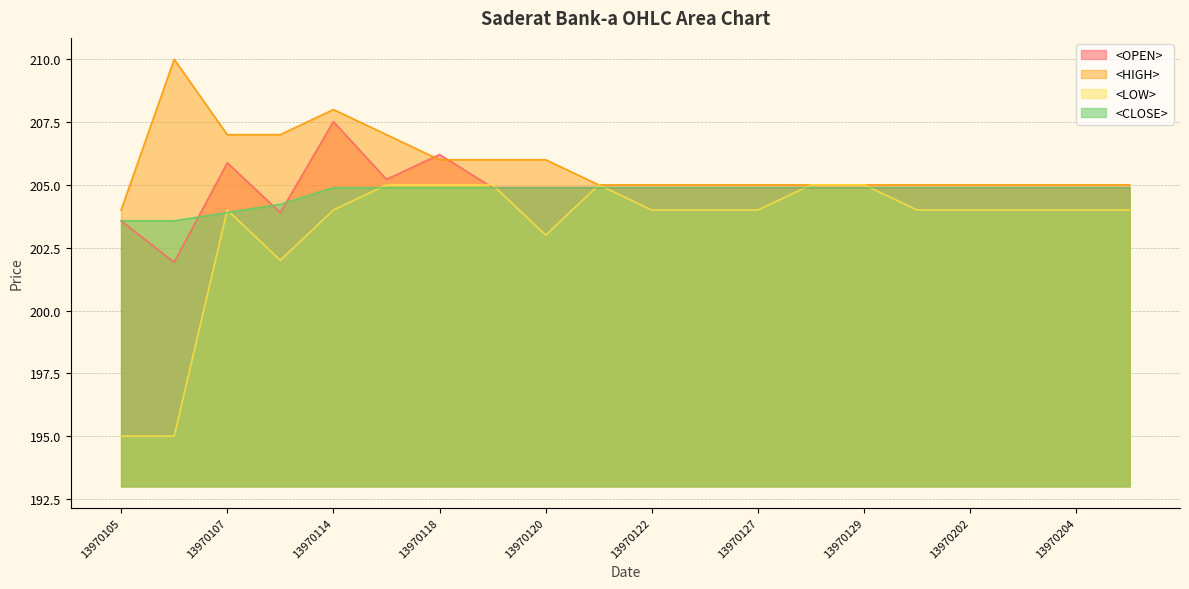

The <CLOSE> series shows 321.1 at 13970126. True or false?

False